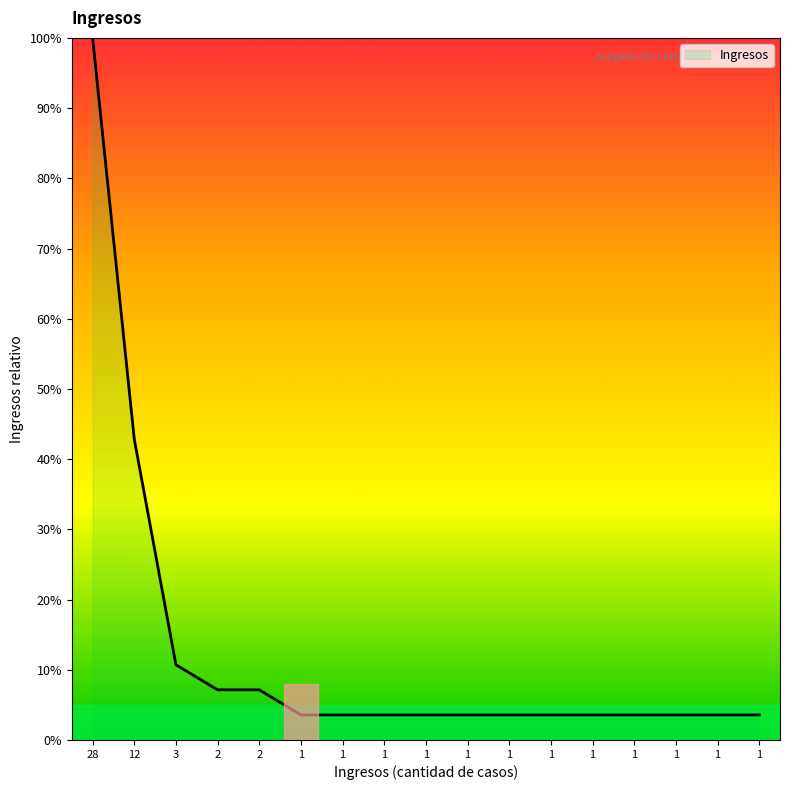

Which label corresponds to the largest value in the chart?

28